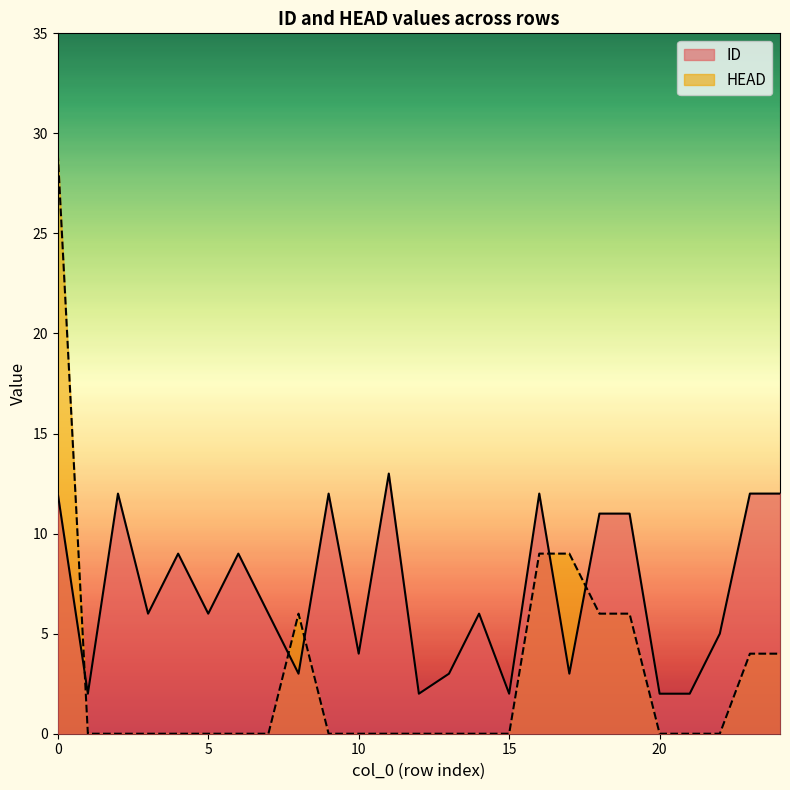

How many data points in HEAD are above 0?

8